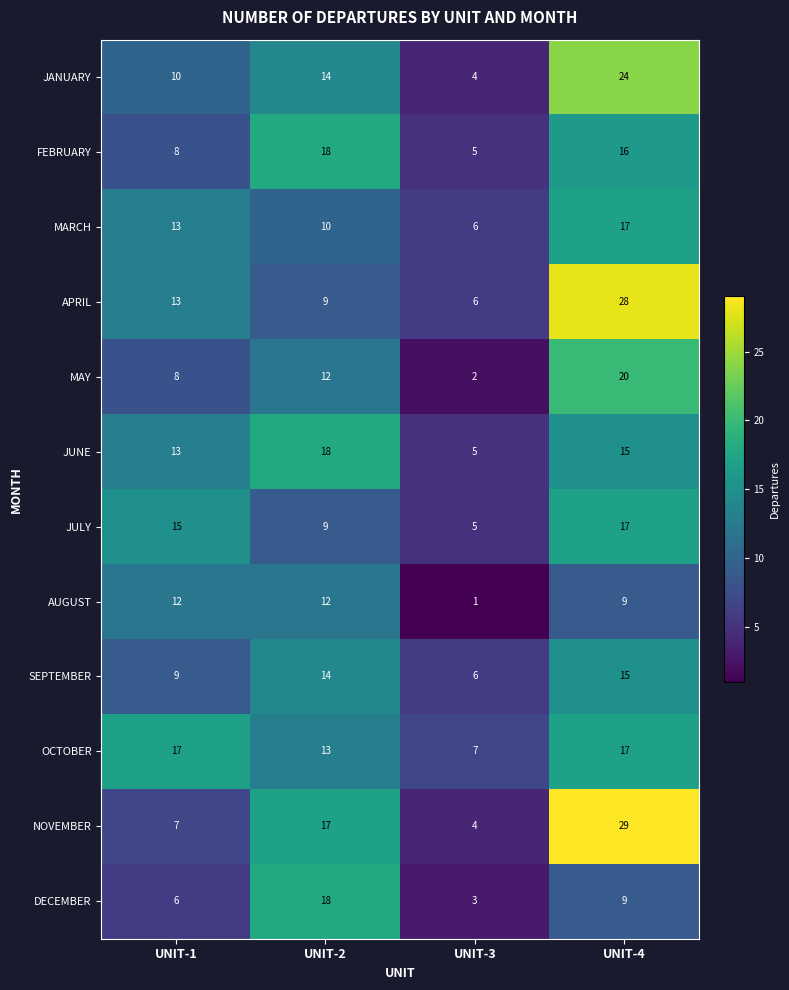

What is the difference between the highest and lowest values at UNIT-4?

20